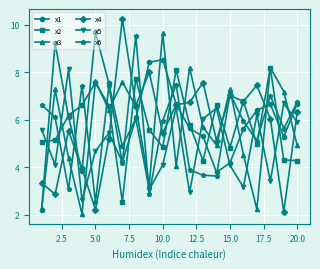

Which series has the largest total across all categories?

x1